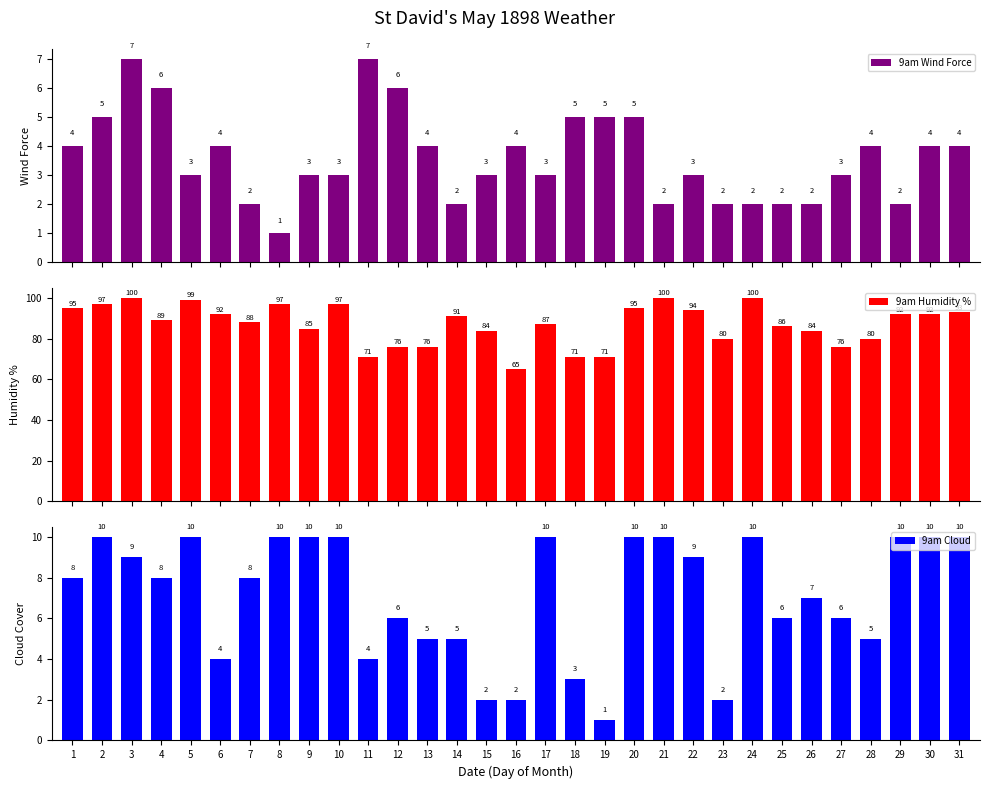

How many data points in 9am Humidity % are less than 89?

15